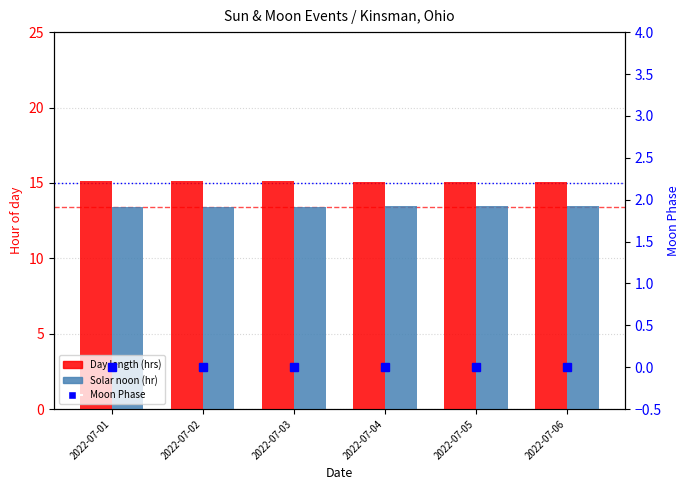

List the series in order of their peak value, highest first.

Day length (hrs), Solar noon (hr), Moon Phase